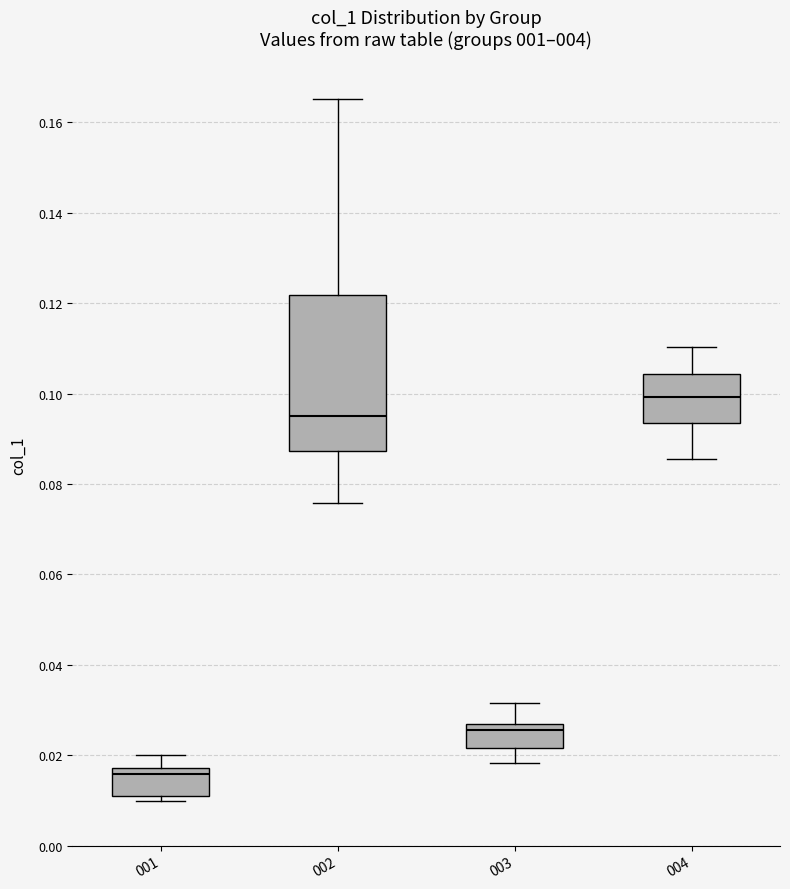

Comparing the boxes themselves (not the whiskers), which one is the tallest?

002